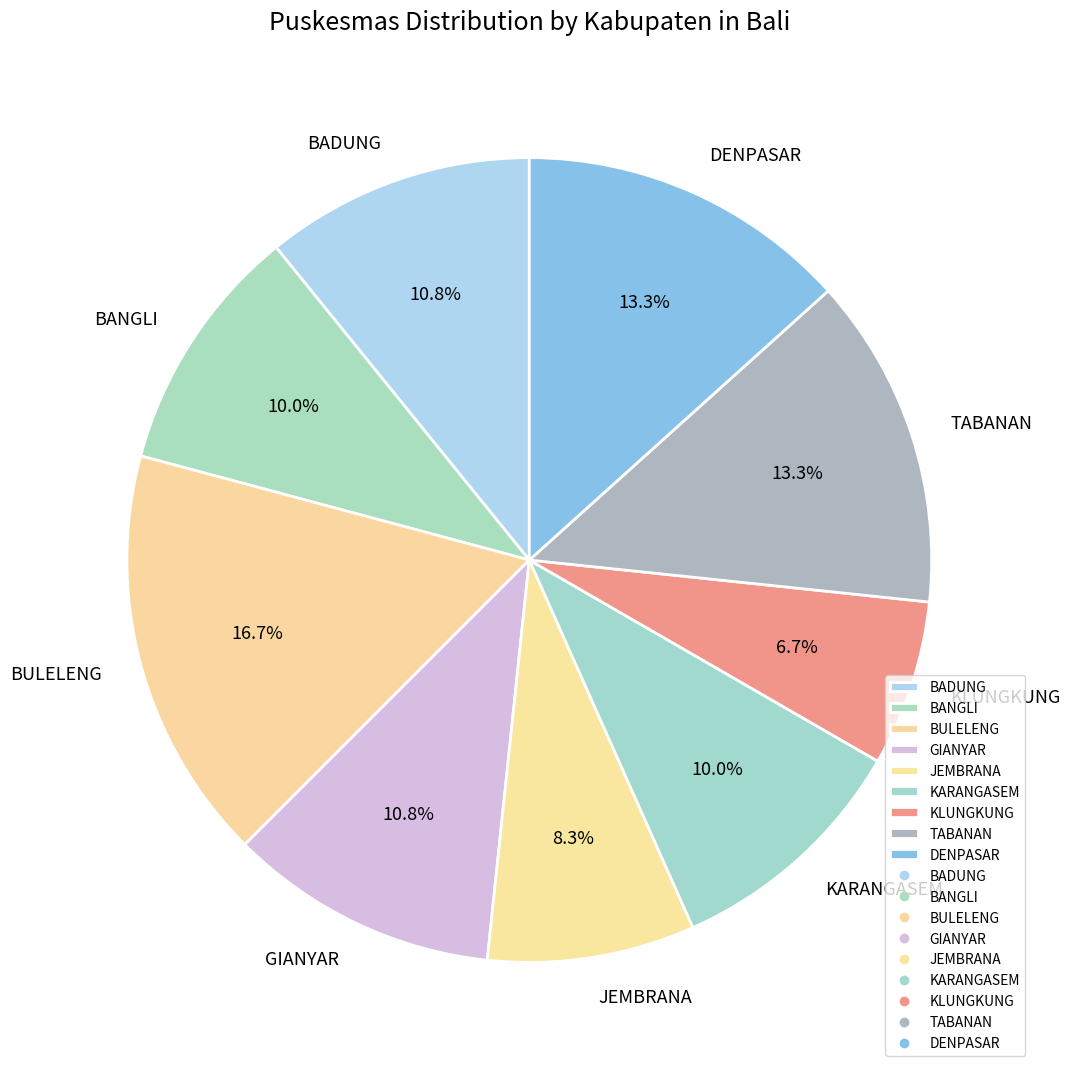

What percentage is the BULELENG slice, to the nearest percent?

17%